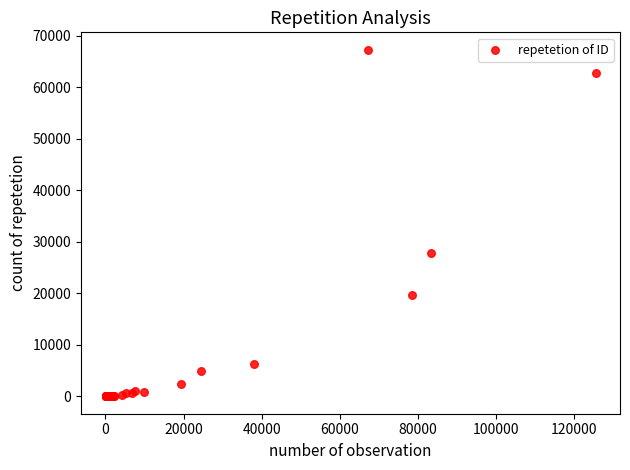

What Y value in the scatter plot is closest to 33662?

27785